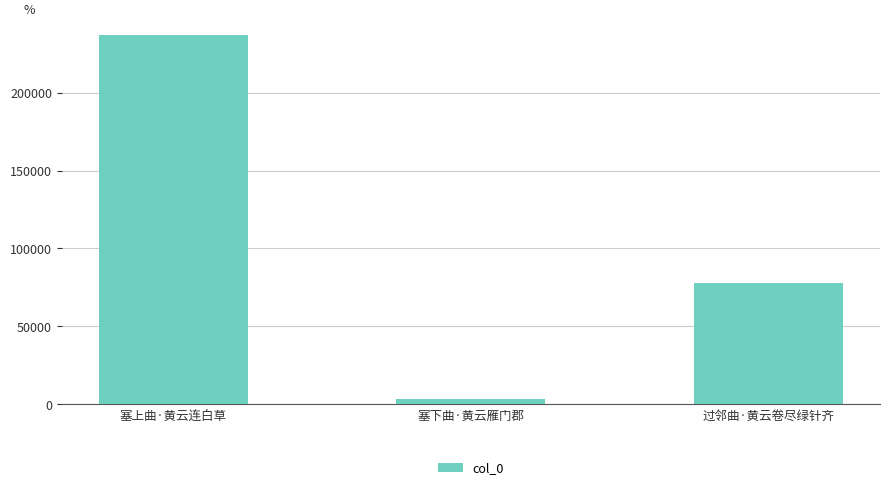

What is the difference between the maximum and minimum values?

233683